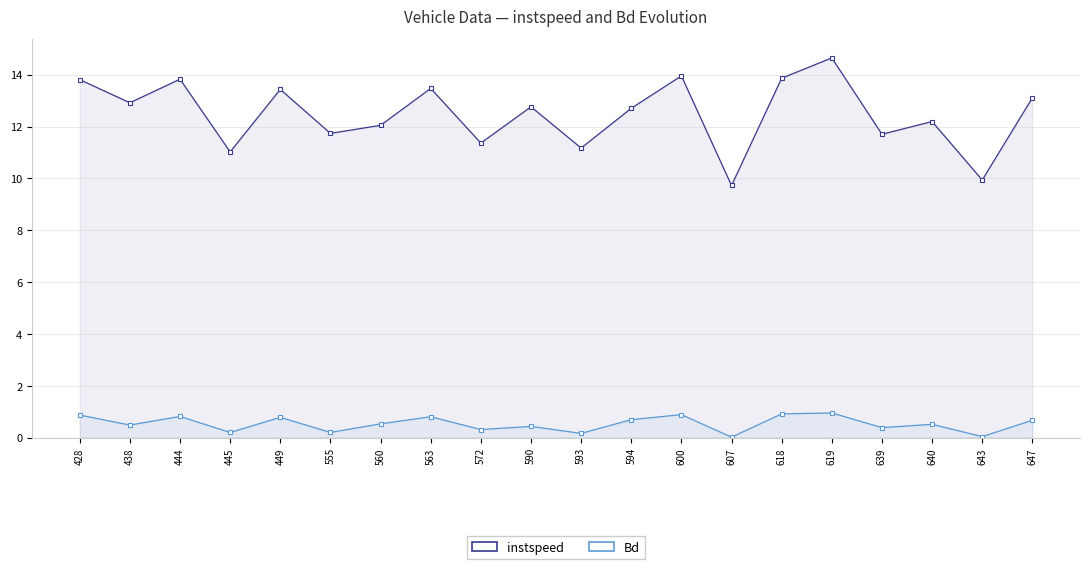

Reading left to right, transcribe all the data shown in this chart.

instspeed: 428=13.8	438=12.9	444=13.8	445=11.0	449=13.4	555=11.7	560=12.0	563=13.5	572=11.4	590=12.8	593=11.2	594=12.7	600=14.0	607=9.7	618=13.9	619=14.6	639=11.7	640=12.2	643=9.9	647=13.1
Bd: 428=0.9	438=0.5	444=0.8	445=0.2	449=0.8	555=0.2	560=0.5	563=0.8	572=0.3	590=0.4	593=0.2	594=0.7	600=0.9	607=0.0	618=0.9	619=1.0	639=0.4	640=0.5	643=0.0	647=0.7